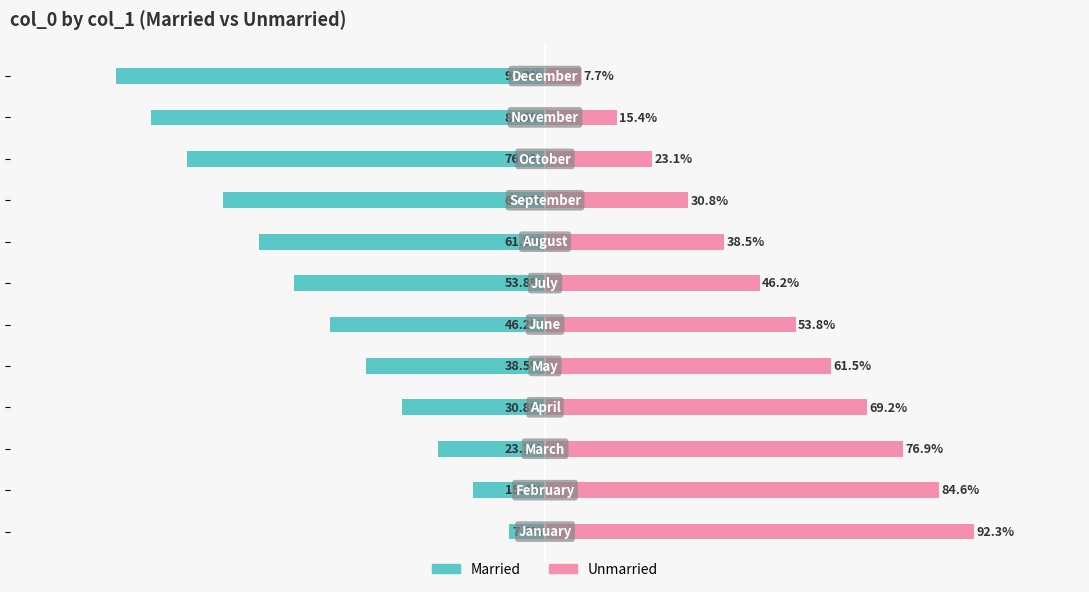

Is the value of Unmarried at 4 greater than the value of Married at 11?

Yes